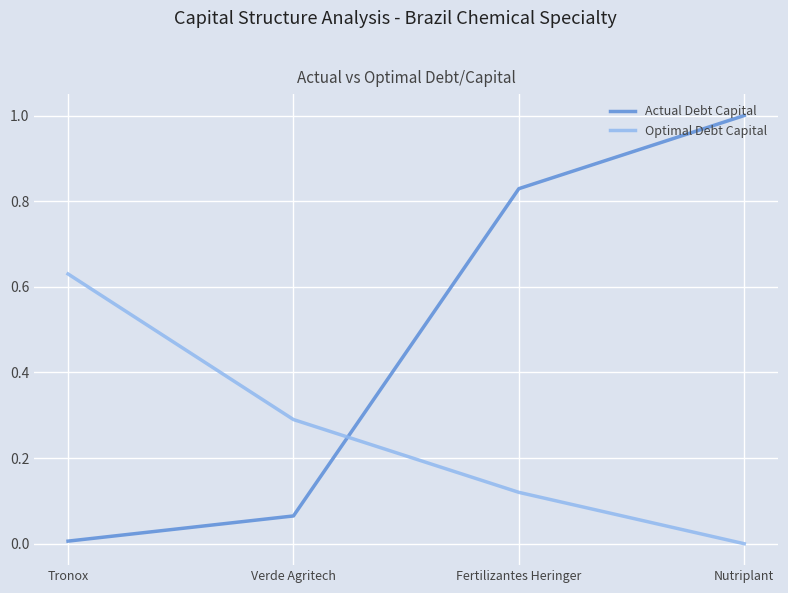

Does the chart have visible grid lines?

Yes